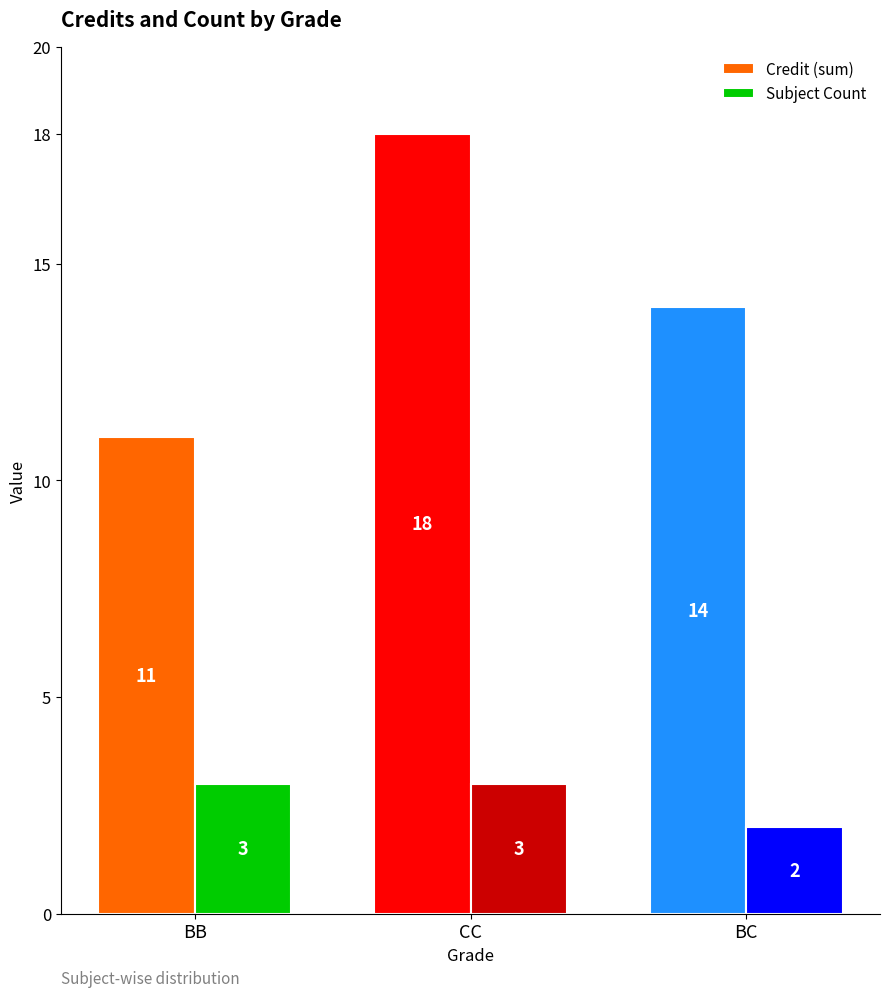

What is the total value across all series at CC?

21